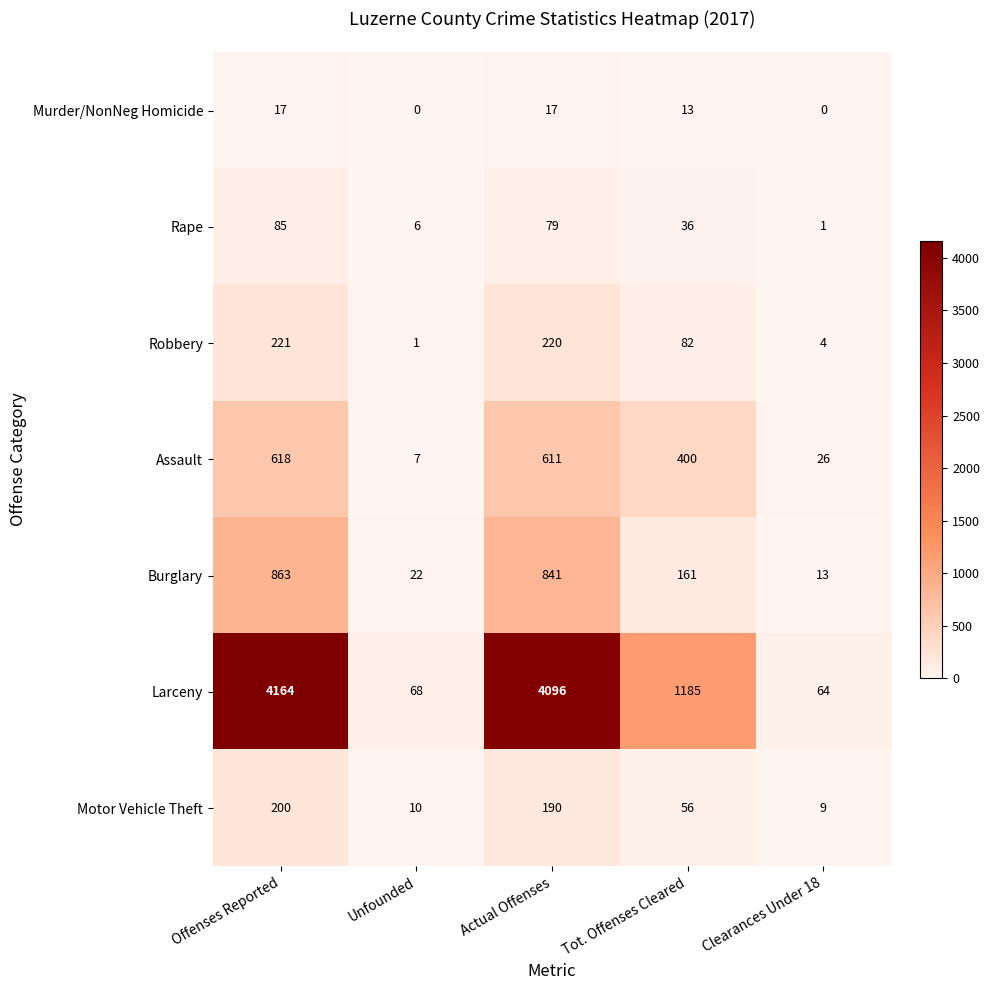

What is the total value across all series at Actual Offenses?

6054